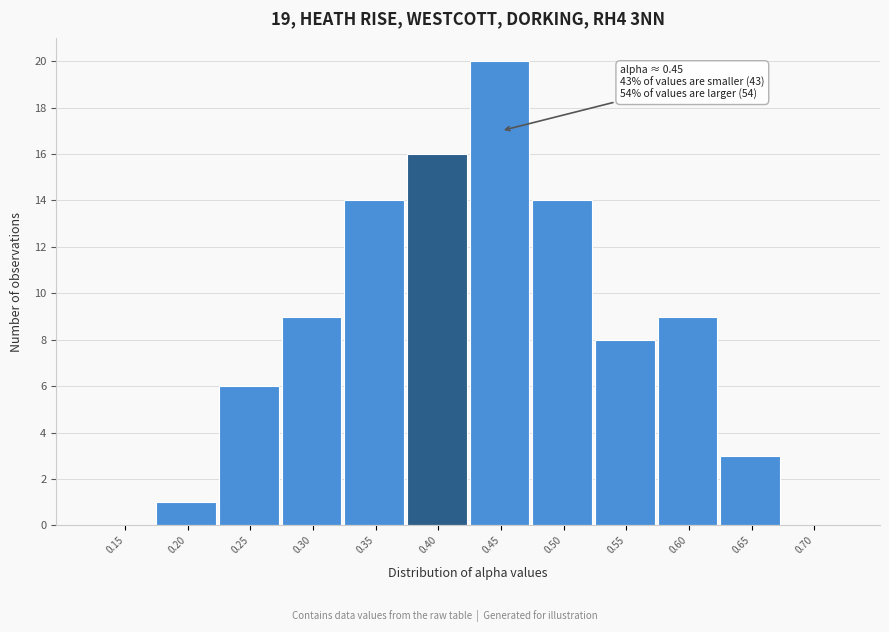

Reading left to right, what are all the values shown in this chart?

0.15=0	0.20=1	0.25=6	0.30=9	0.35=14	0.40=16	0.45=20	0.50=14	0.55=8	0.60=9	0.65=3	0.70=0